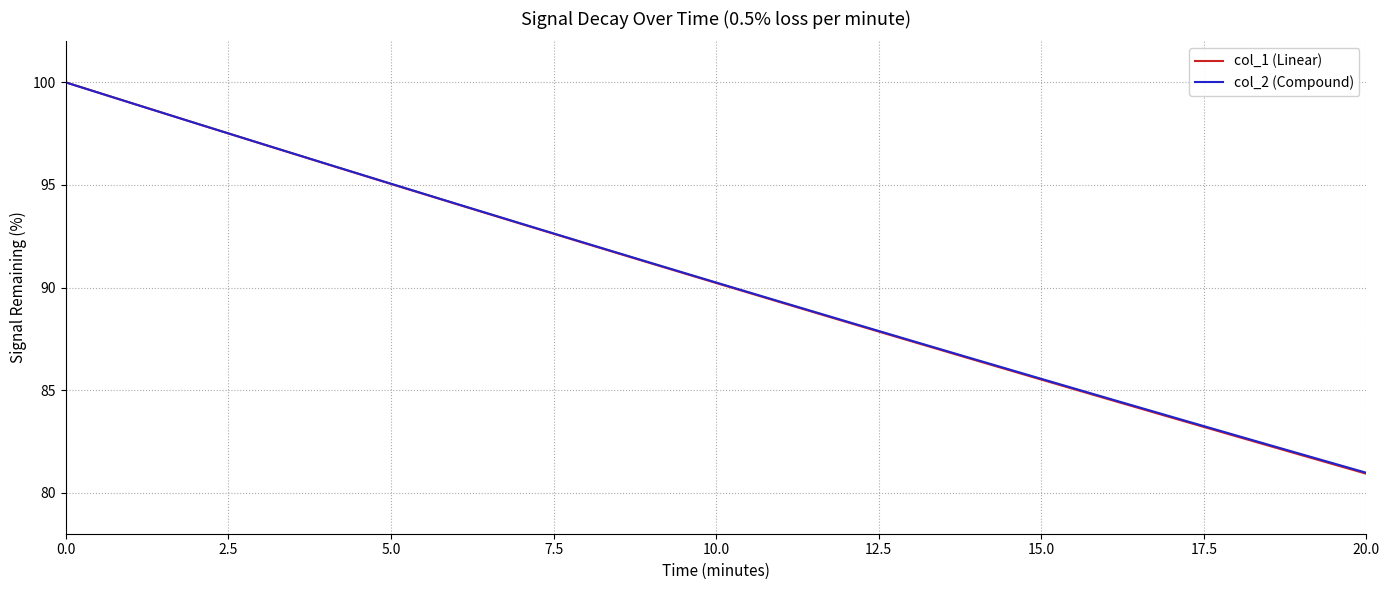

Which series has the widest spread of values?

col_1 (Linear)